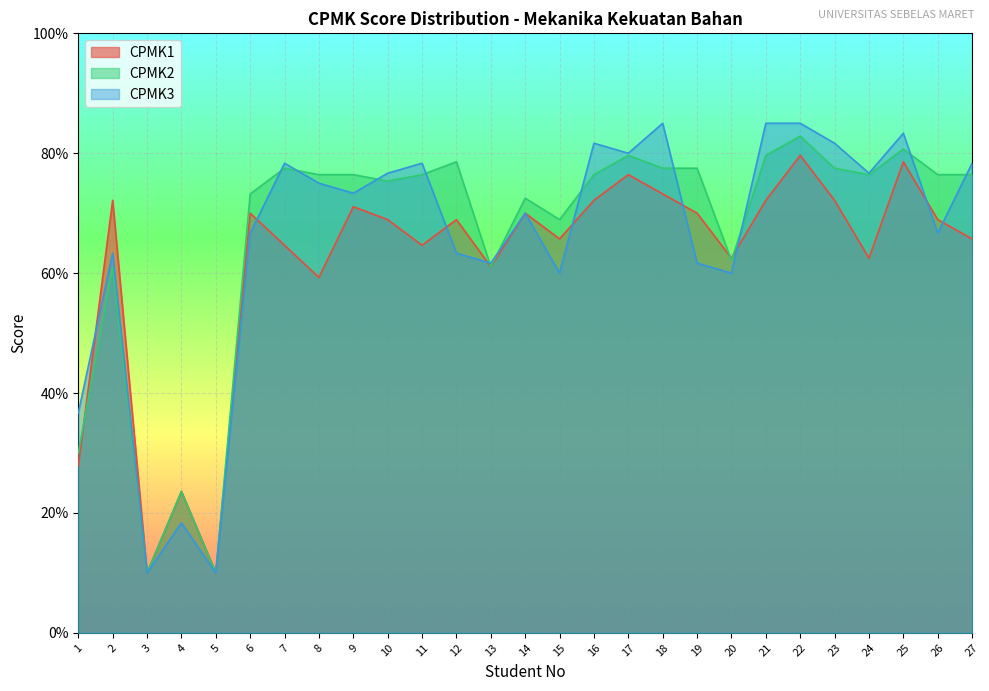

The CPMK1 series shows 72.1 at 16. True or false?

True